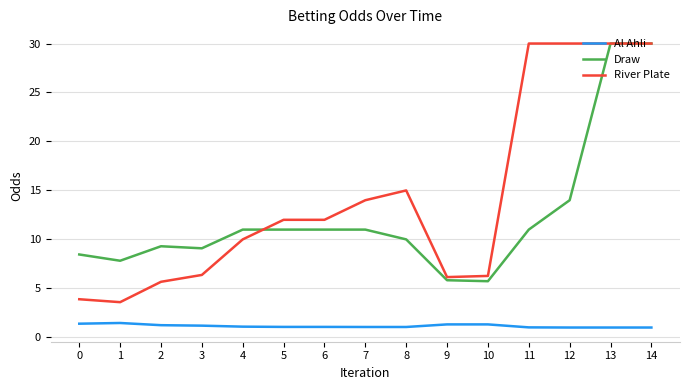

What is the difference between the Draw values at 3 and 0?

0.6